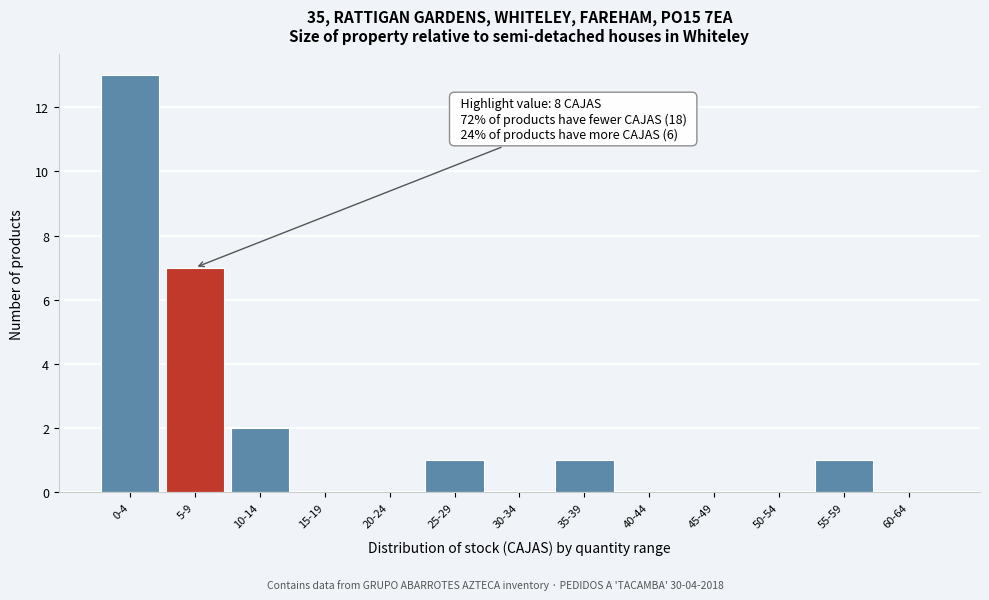

Reading left to right, transcribe all the data shown in this chart.

0-4=13	5-9=7	10-14=2	15-19=0	20-24=0	25-29=1	30-34=0	35-39=1	40-44=0	45-49=0	50-54=0	55-59=1	60-64=0